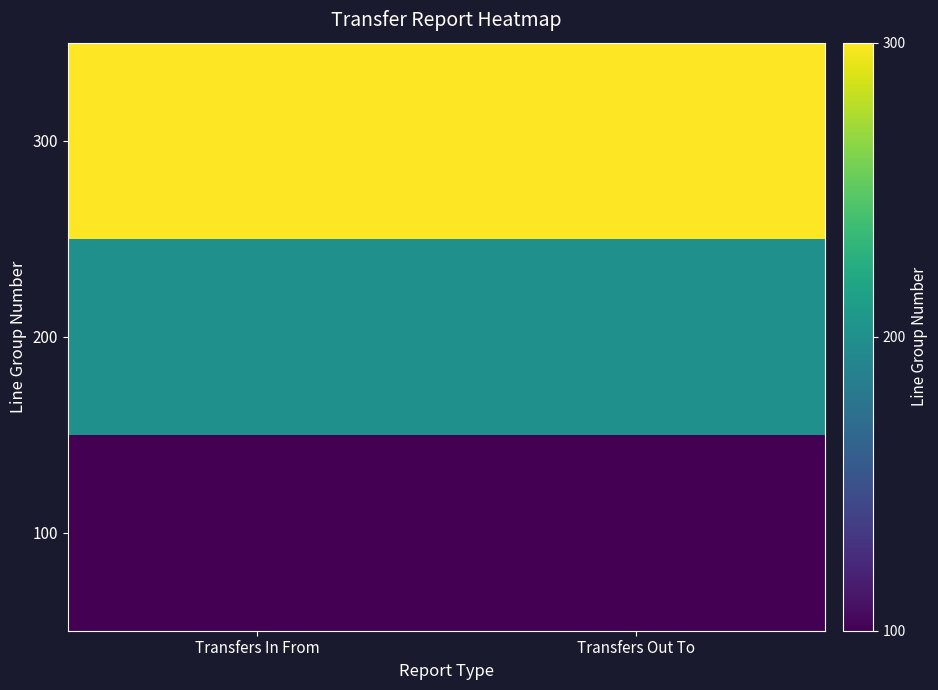

What is the difference between the highest and lowest values at Transfers Out To?

200